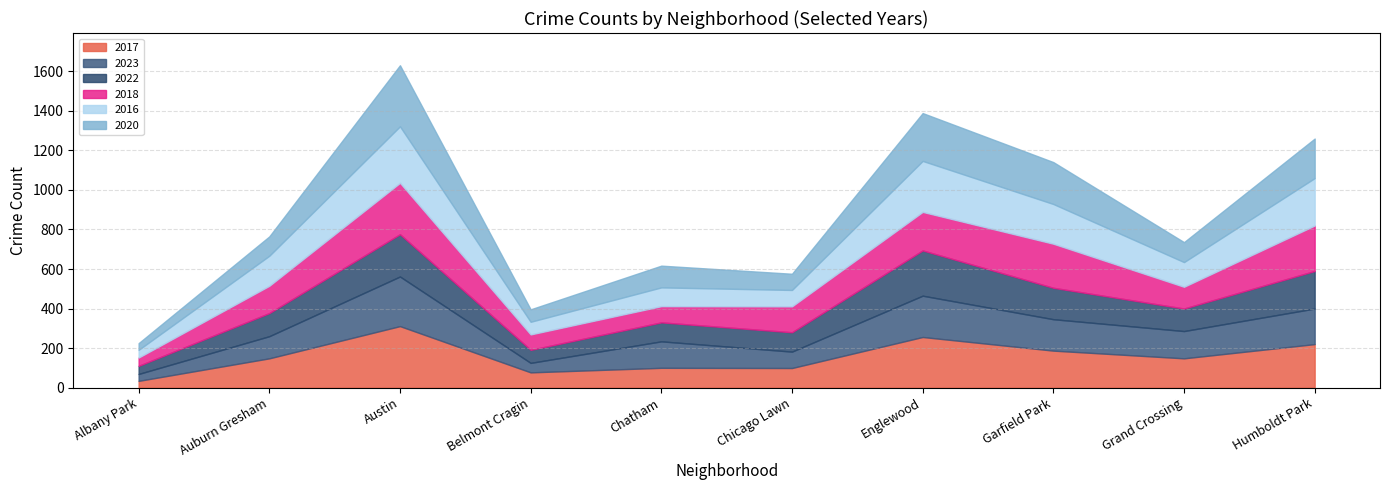

What is the approximate value of 2016 at Garfield Park, to the nearest 5?

200